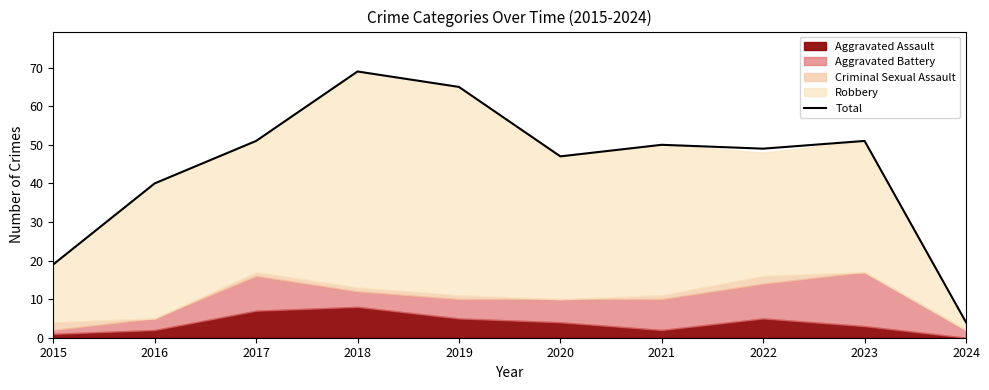

What is the change in value from 2016 to 2019?

+25